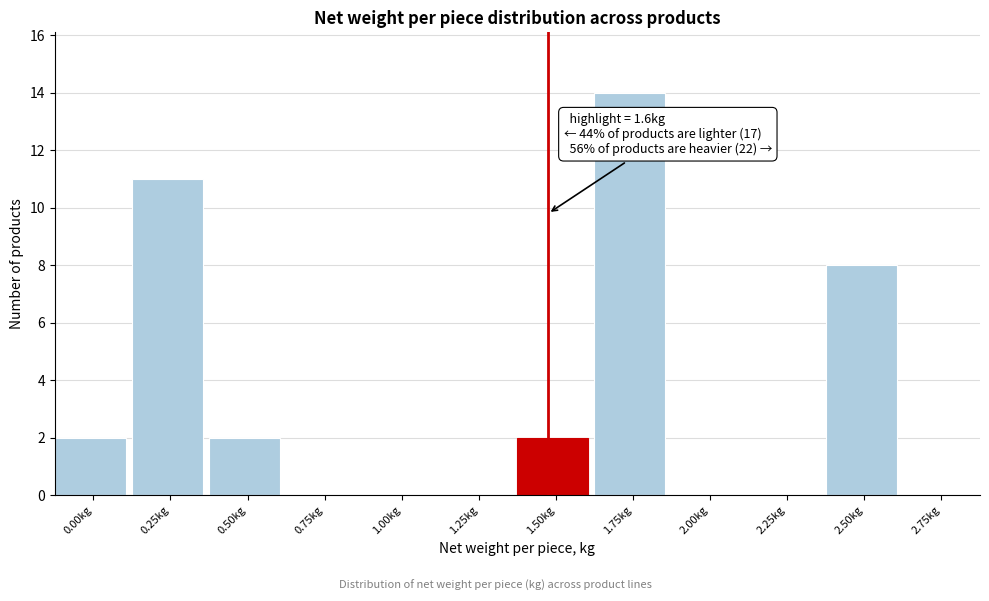

Reading right to left, list all the values displayed in this chart.

2.75kg=0	2.50kg=8	2.25kg=0	2.00kg=0	1.75kg=14	1.50kg=2	1.25kg=0	1.00kg=0	0.75kg=0	0.50kg=2	0.25kg=11	0.00kg=2